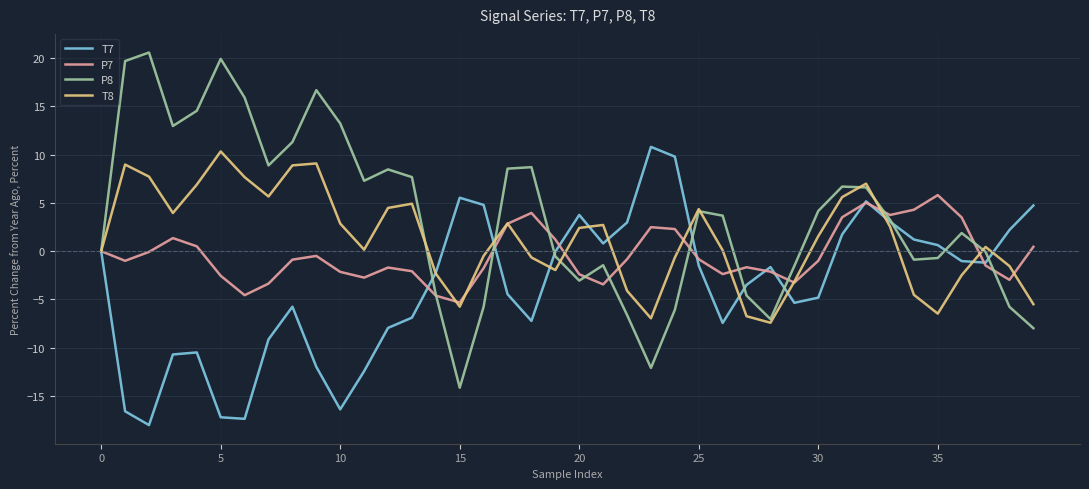

What is the sum of all P7 values?

-14.6